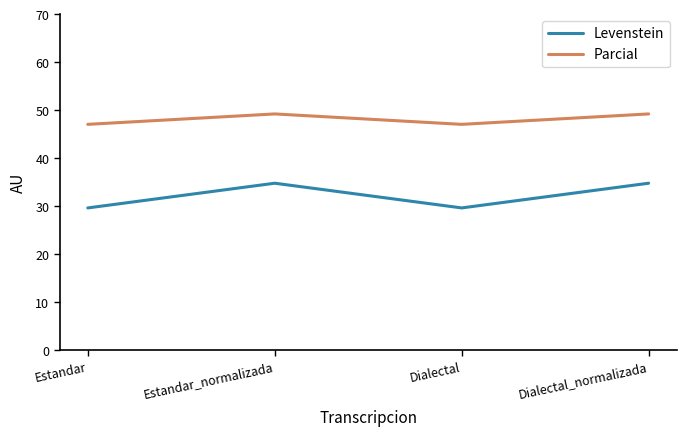

What are all the series names shown in the legend?

Levenstein, Parcial